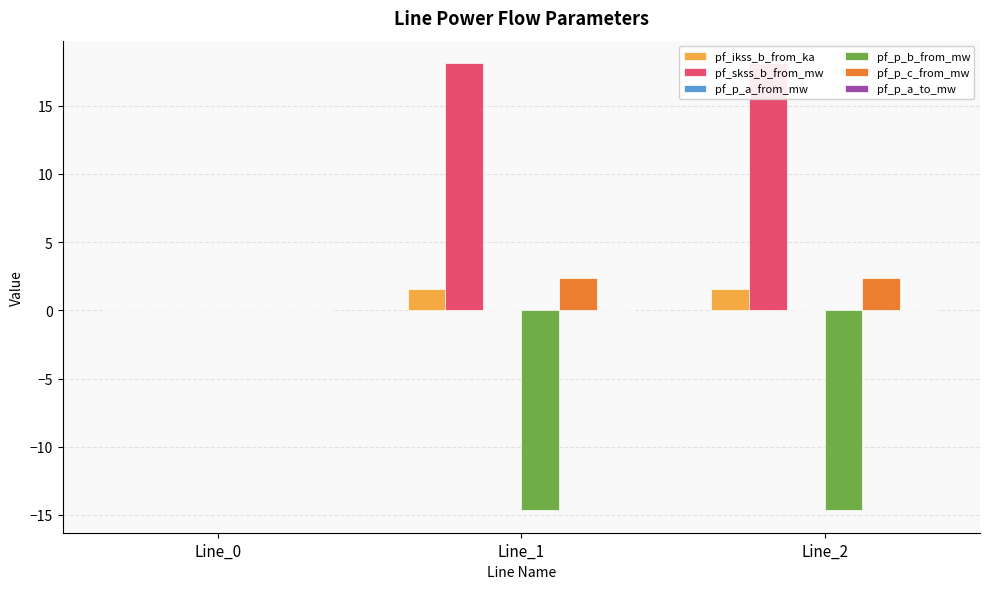

How many groups of bars are there?

3